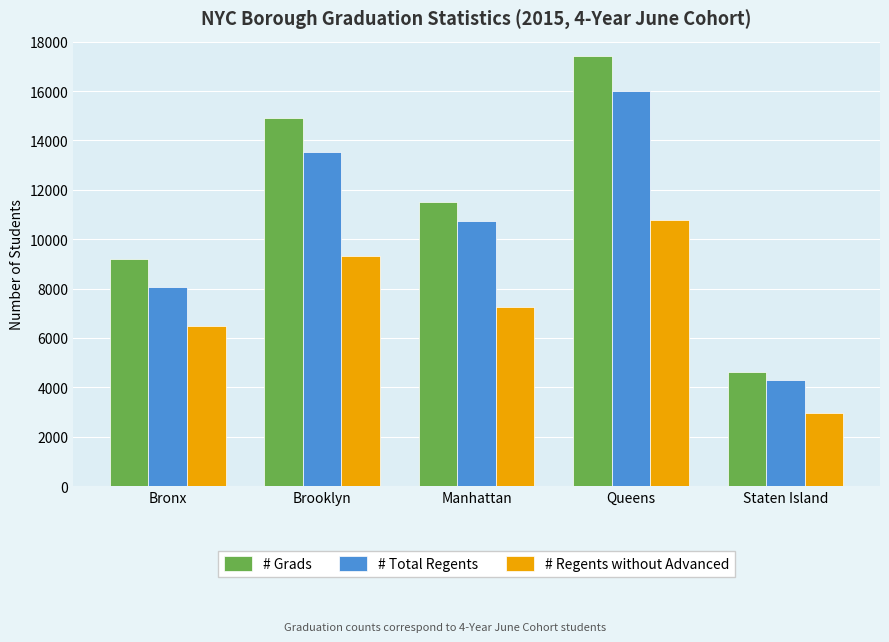

How many data points does each series have?

5